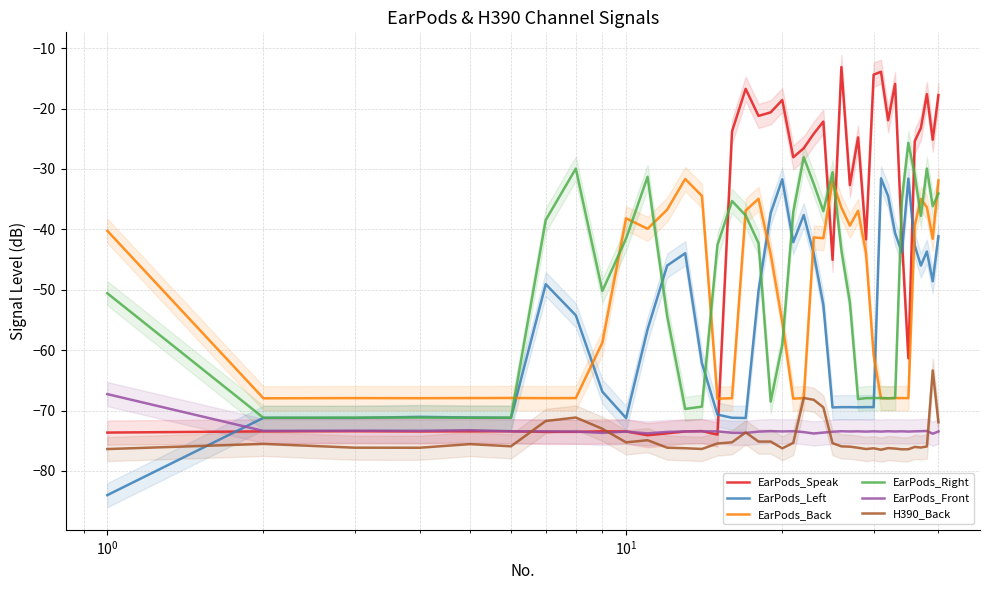

What is the minimum value for EarPods_Speak?

-74.1